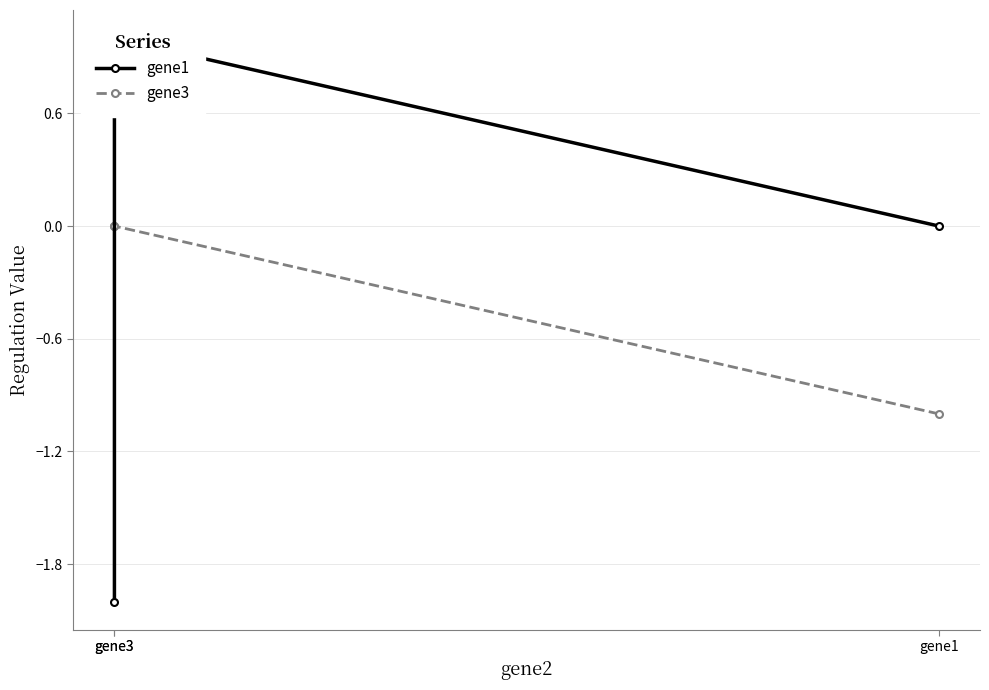

What is the sum of all gene3 values?

-1.0